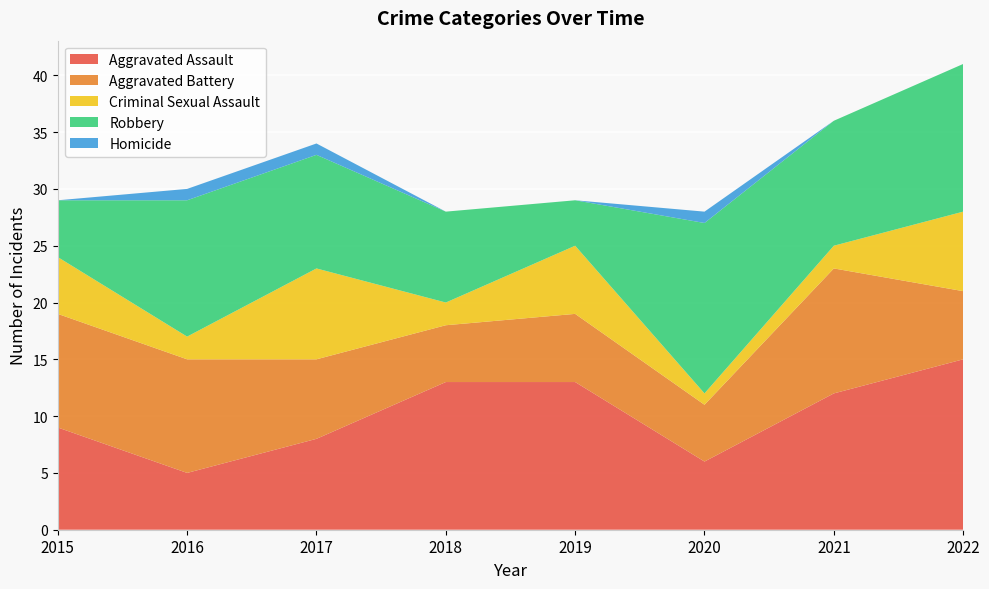

Reading left to right, extract all data points from this chart.

Aggravated Assault: 2015=9	2016=5	2017=8	2018=13	2019=13	2020=6	2021=12	2022=15
Aggravated Battery: 2015=10	2016=10	2017=7	2018=5	2019=6	2020=5	2021=11	2022=6
Criminal Sexual Assault: 2015=5	2016=2	2017=8	2018=2	2019=6	2020=1	2021=2	2022=7
Robbery: 2015=5	2016=12	2017=10	2018=8	2019=4	2020=15	2021=11	2022=13
Homicide: 2015=0	2016=1	2017=1	2018=0	2019=0	2020=1	2021=0	2022=0